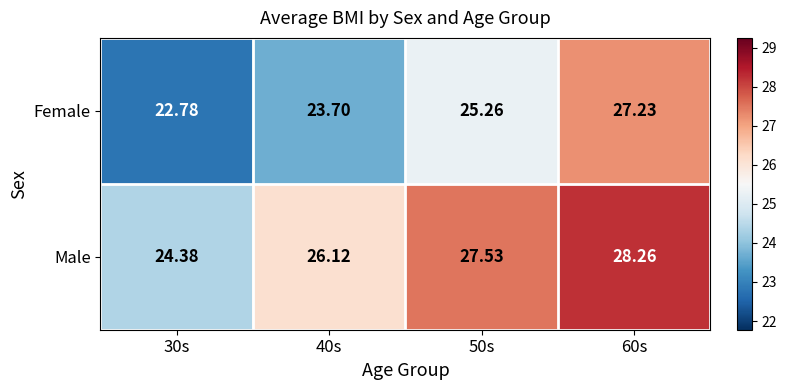

List the series in order of their overall mean, lowest first.

Female, Male